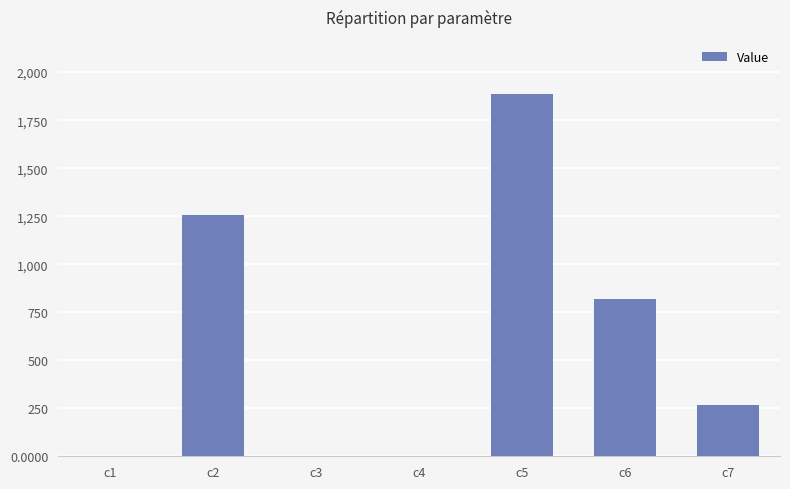

What is the approximate value at c5?

1885.7